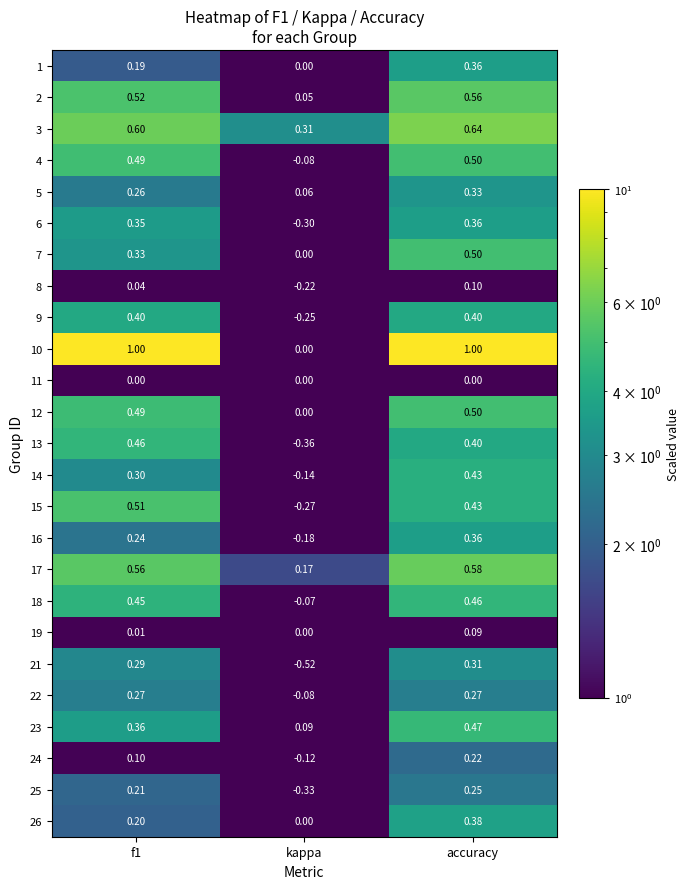

At which label does 25 reach its peak?

accuracy